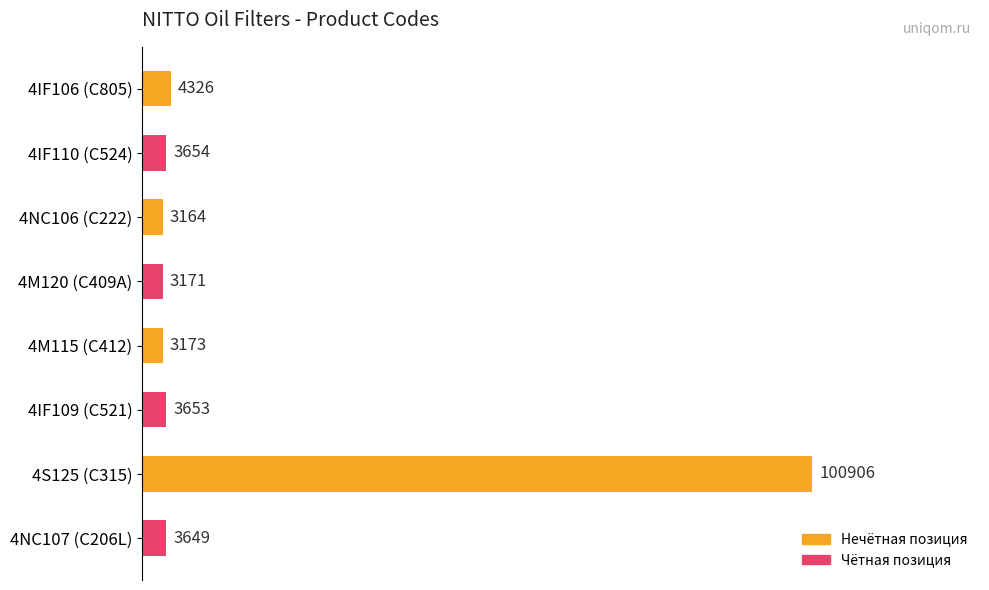

How many distinct data groups are displayed?

1